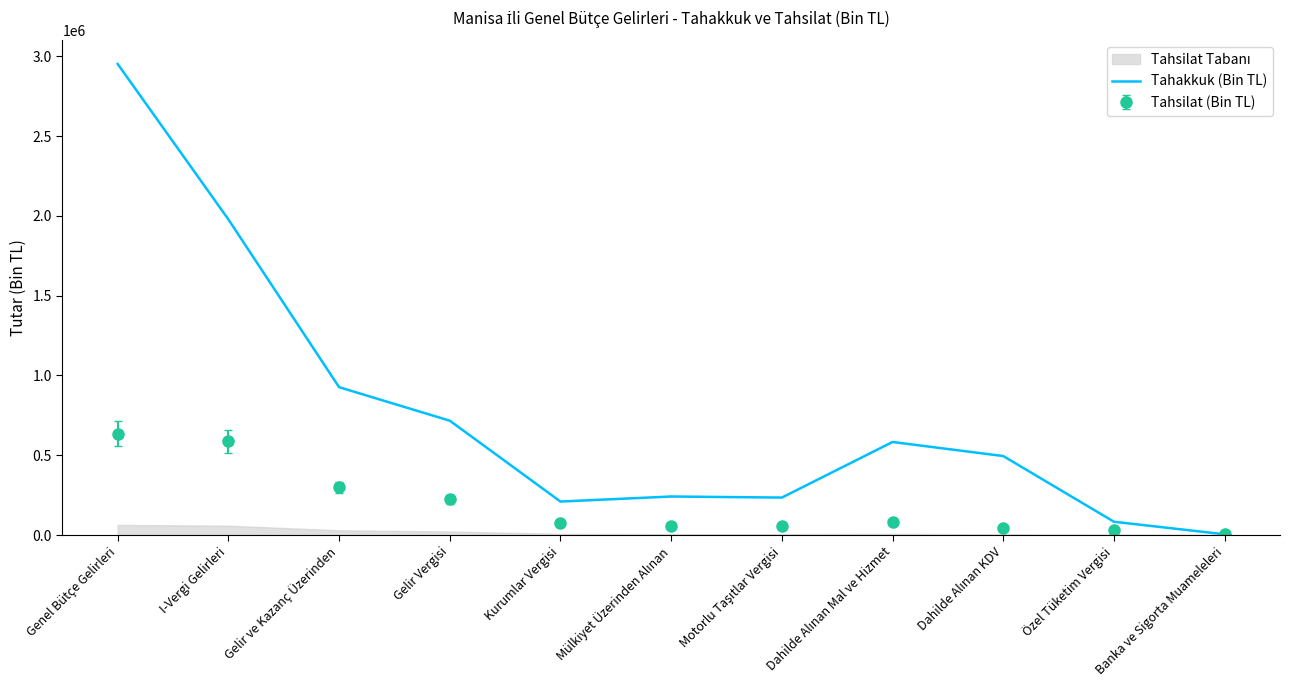

What is the sum of all values?

8426690